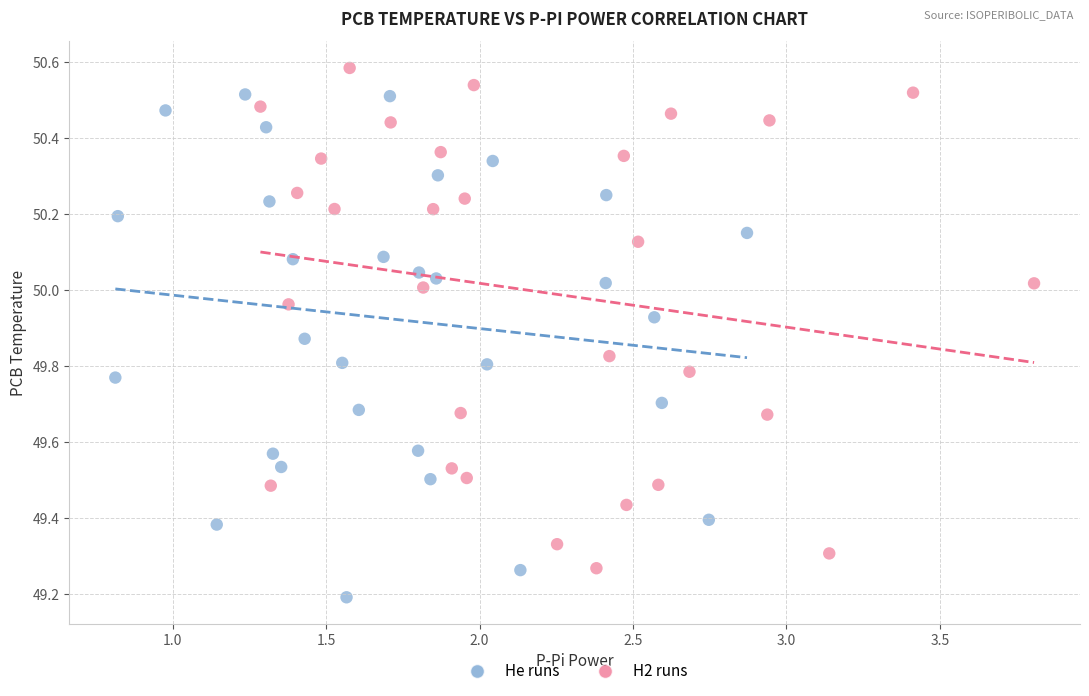

What are all the series names shown in the legend?

He runs, H2 runs